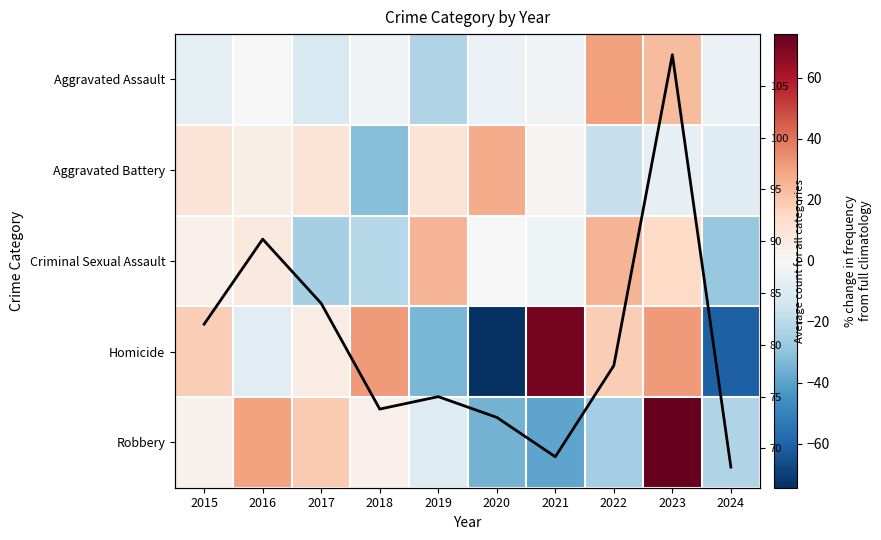

The Aggravated Battery series shows 4.1 at 2016. True or false?

True